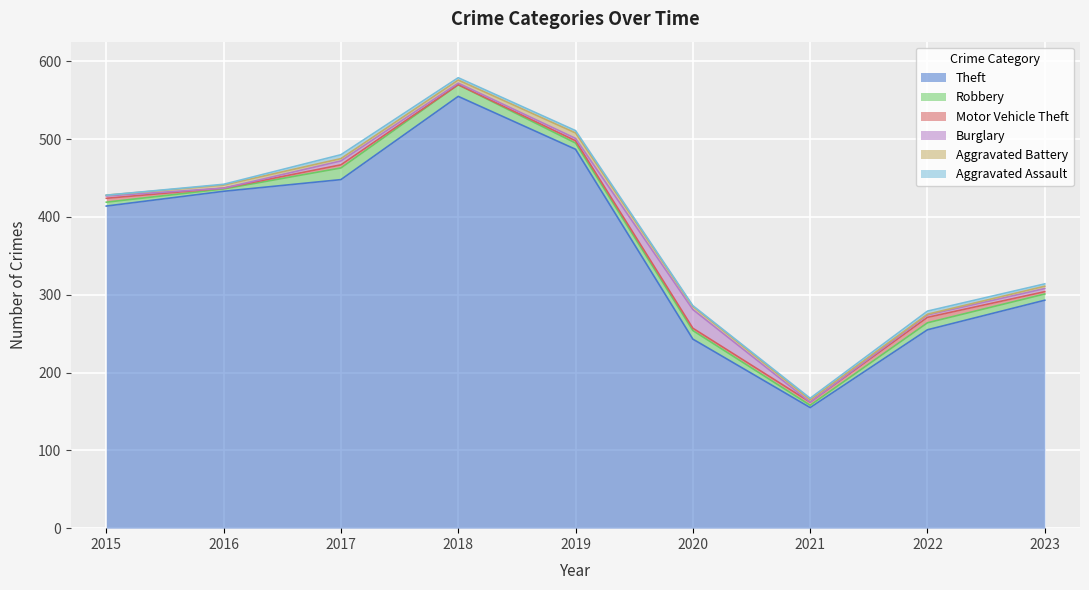

The value of Aggravated Battery at 2018 is 4. True or false?

True